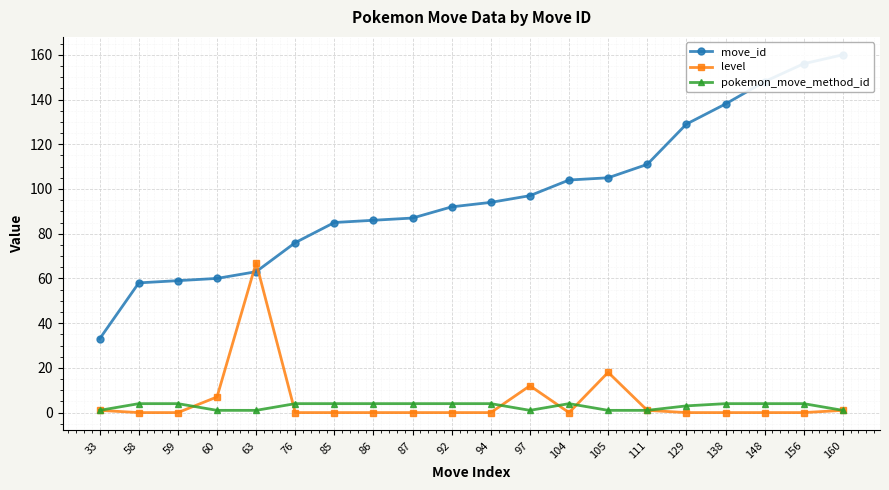

In pokemon_move_method_id, how many points are lower than both neighbors (excluding endpoints)?

1